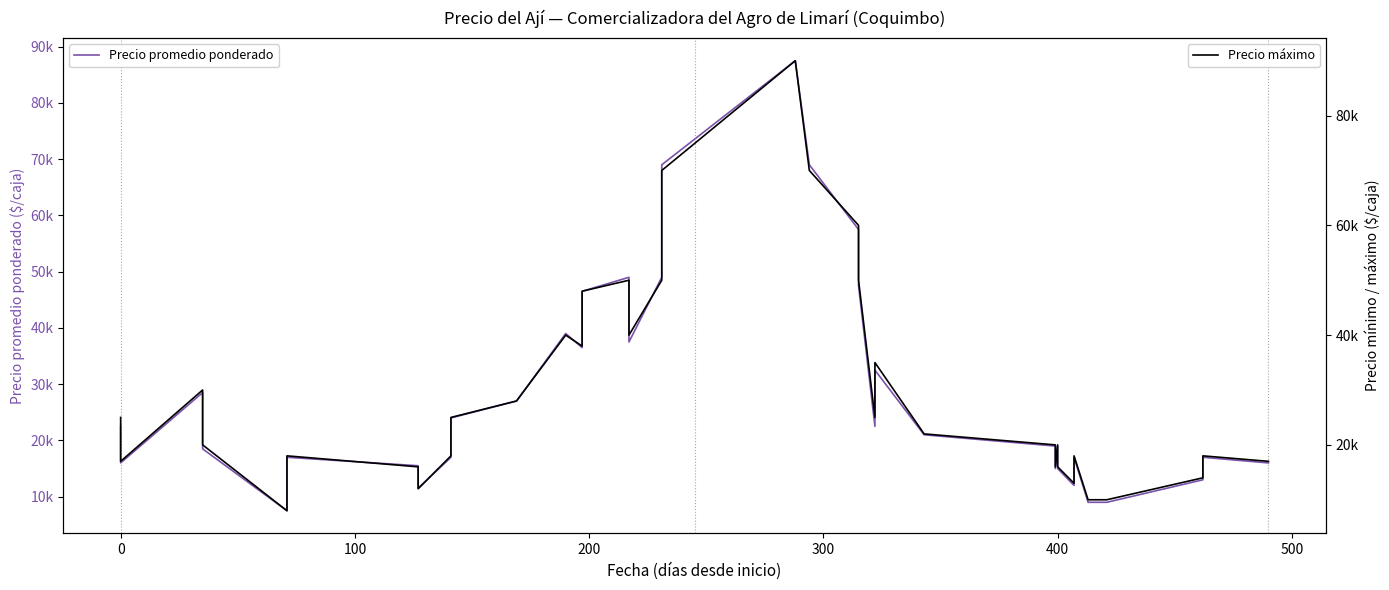

What are all the series names shown in the legend?

Precio promedio ponderado, Precio máximo